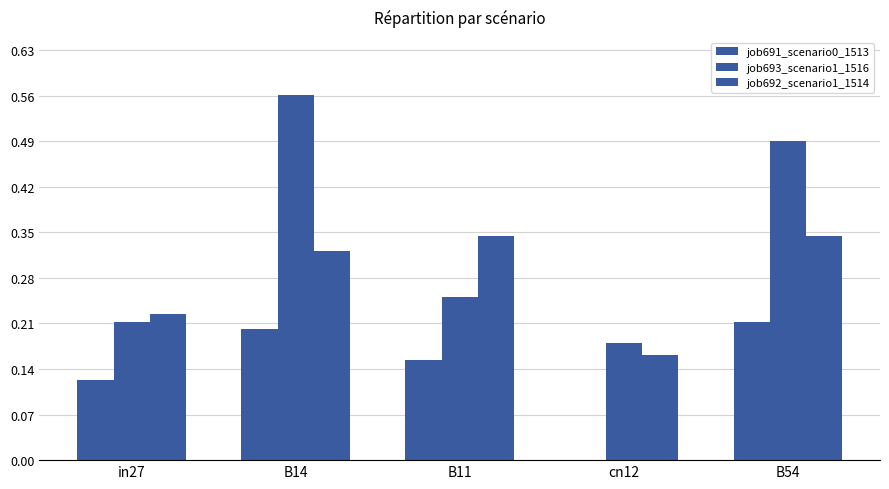

Reading left to right, transcribe all the data shown in this chart.

job691_scenario0_1513: in27=0.1	B14=0.2	B11=0.2	cn12=0.0	B54=0.2
job693_scenario1_1516: in27=0.2	B14=0.6	B11=0.3	cn12=0.2	B54=0.5
job692_scenario1_1514: in27=0.2	B14=0.3	B11=0.3	cn12=0.2	B54=0.3